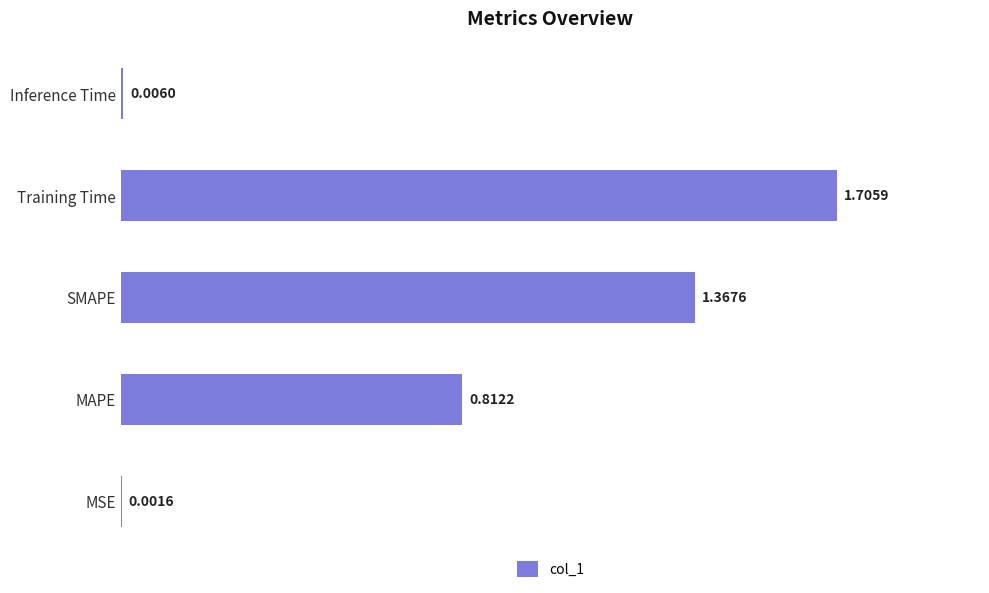

Which category has the highest value across all series?

Training Time